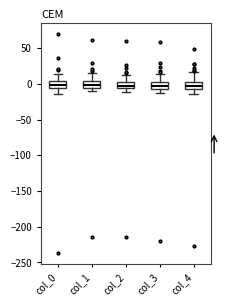

Where does the median line of the box for col_1 sit on the y-axis? The values are not printed on the chart, so give them approximately, as read against the axis.

0